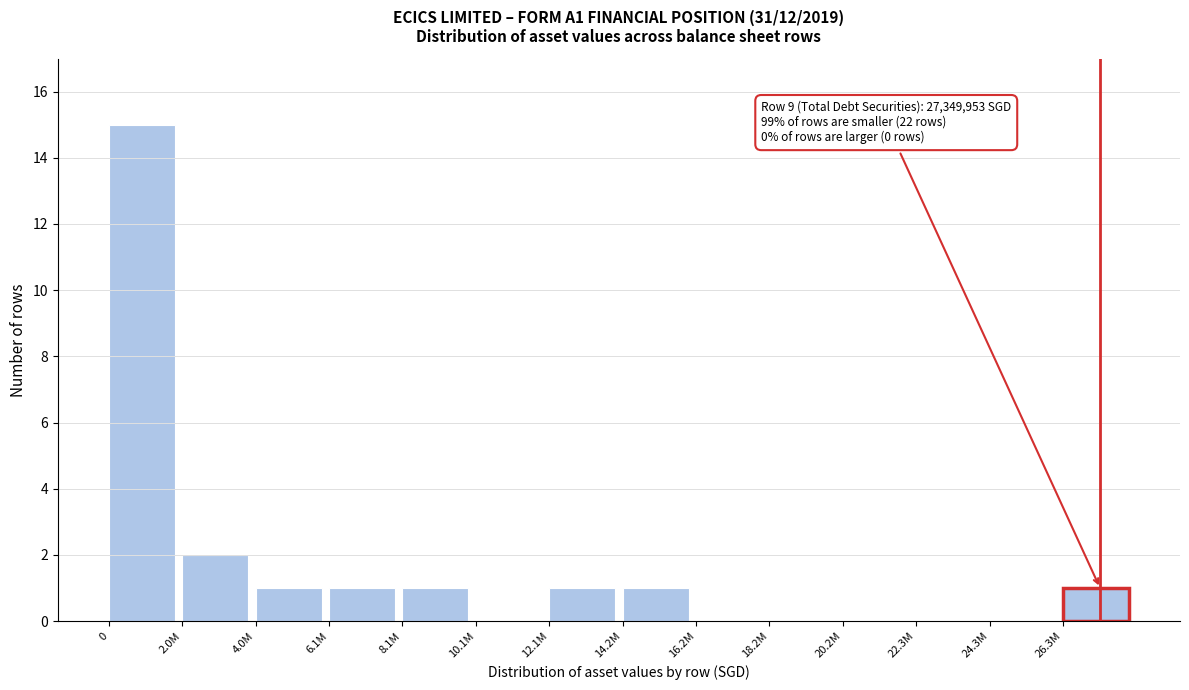

Reading right to left, extract all data points from this chart.

26.3M=1	24.3M=0	22.3M=0	20.2M=0	18.2M=0	16.2M=0	14.2M=1	12.1M=1	10.1M=0	8.1M=1	6.1M=1	4.0M=1	2.0M=2	0=15